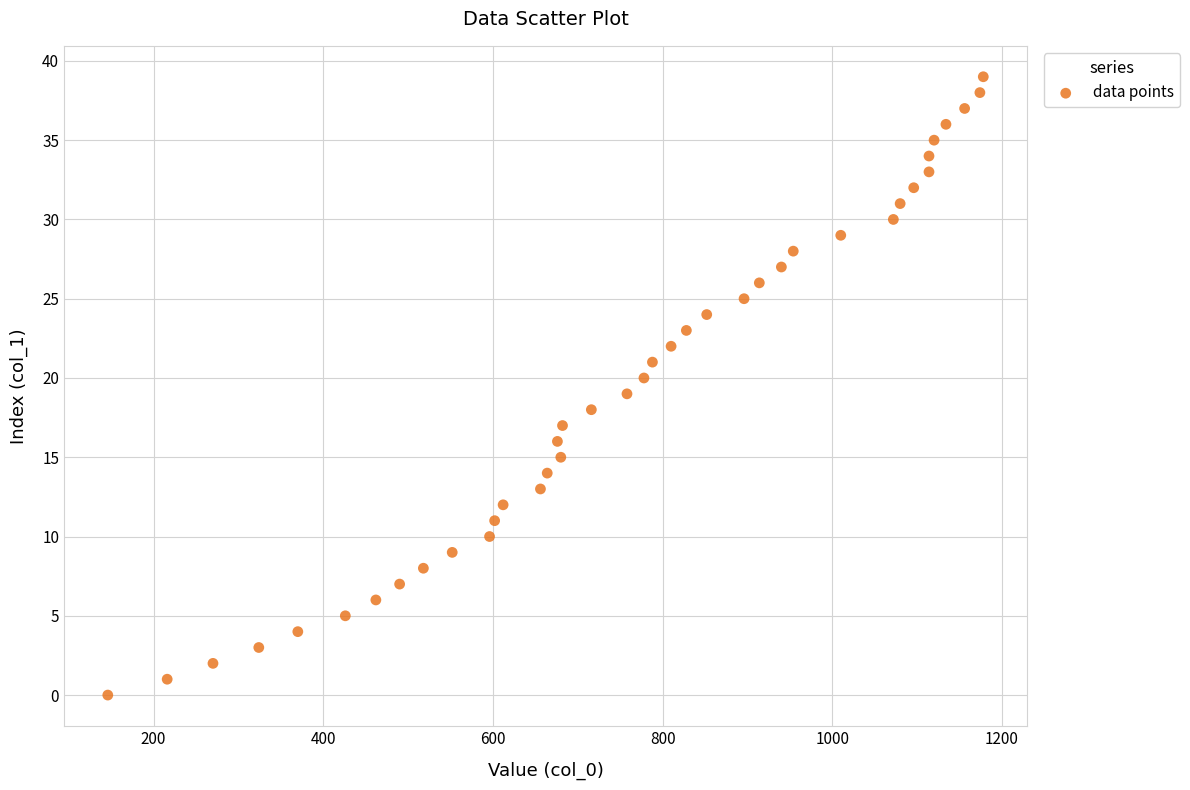

What is the range of X values (max minus min)?

1032